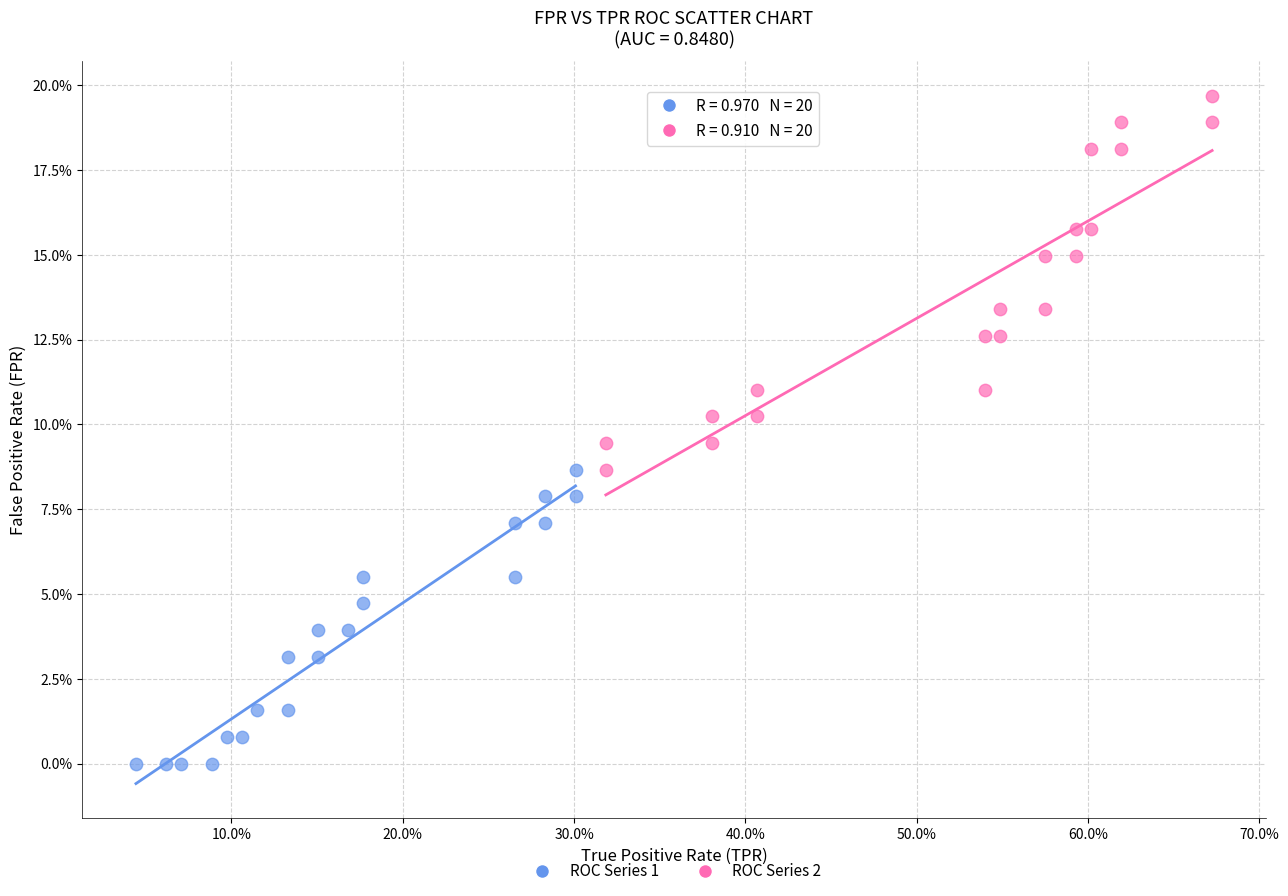

What are all the series names shown in the legend?

ROC Series 1, ROC Series 2